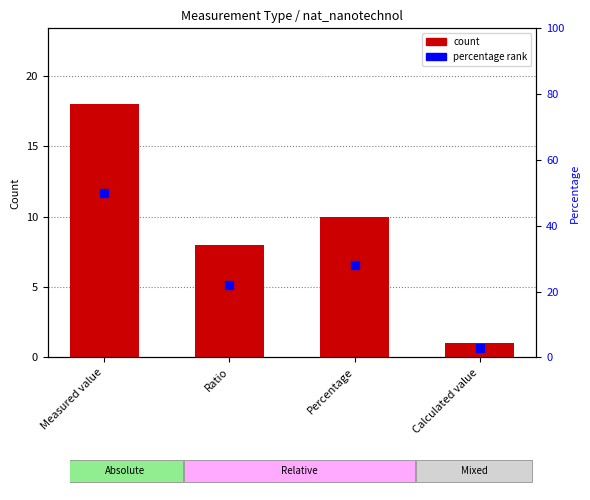

Reading left to right, extract all data points from this chart.

18	8	10	1